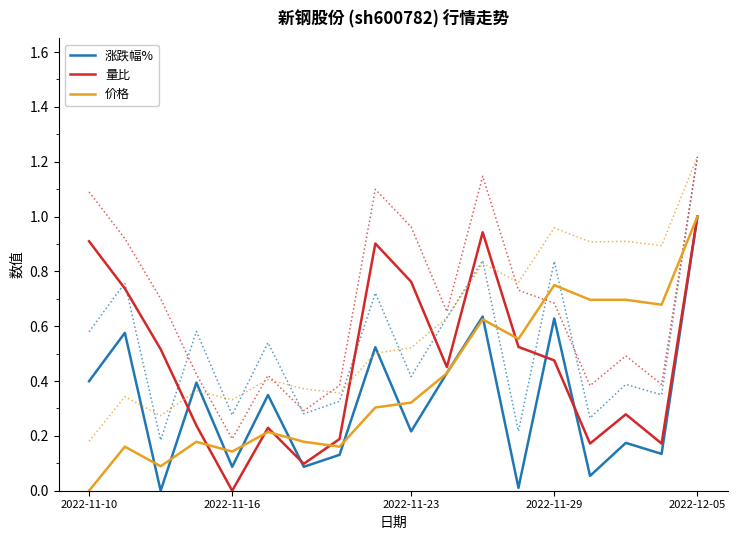

How many lines are shown in the chart?

3